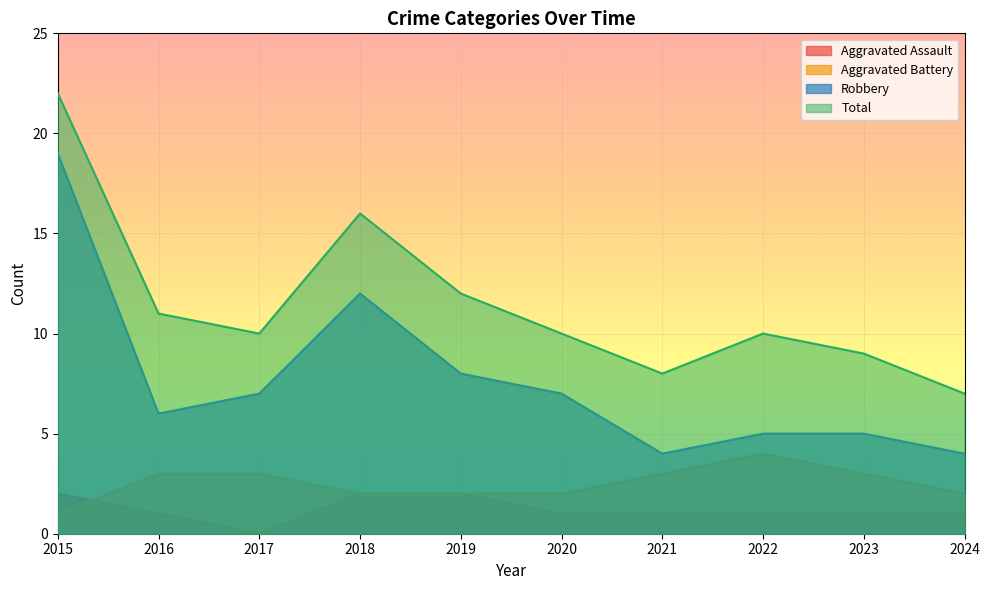

Between 2018 and 2017, which is larger?

2017